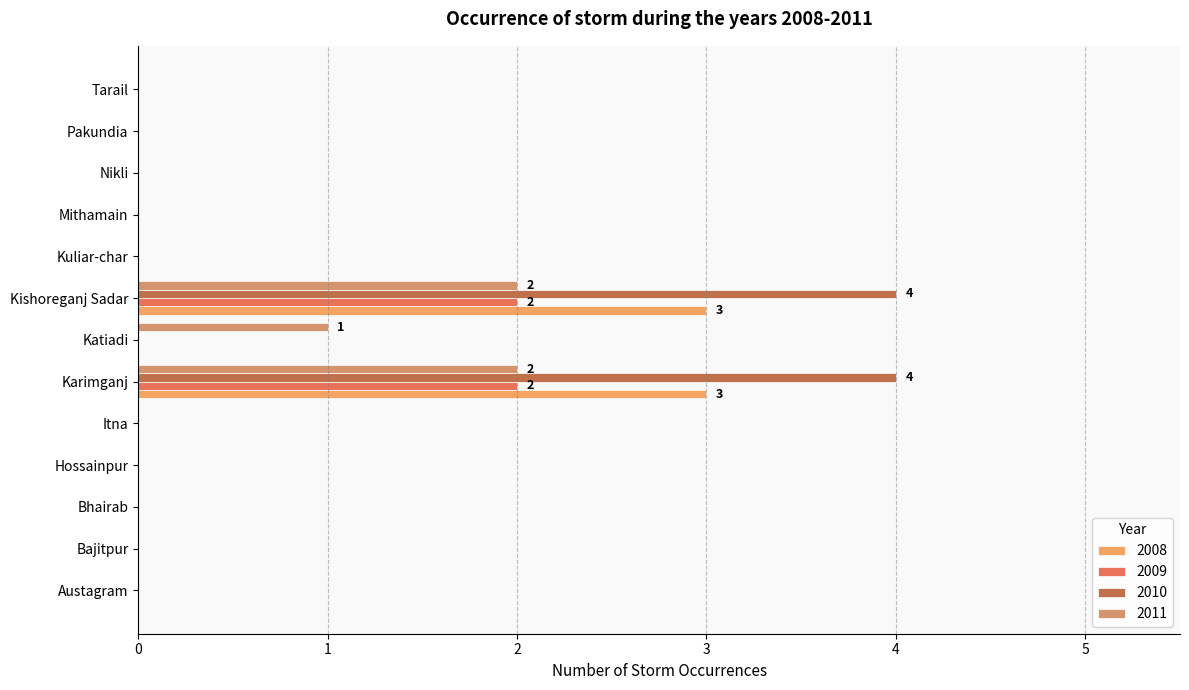

List the series in order of their peak value, lowest first.

2009, 2011, 2008, 2010